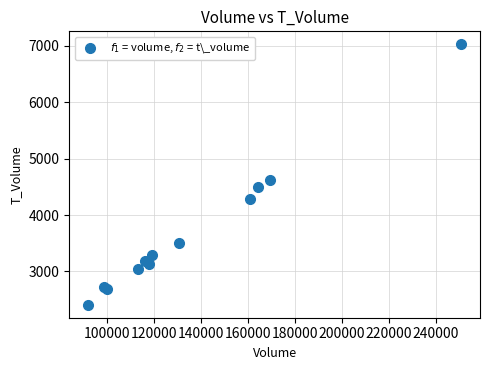

What Y value in the scatter plot is closest to 4720?

4618